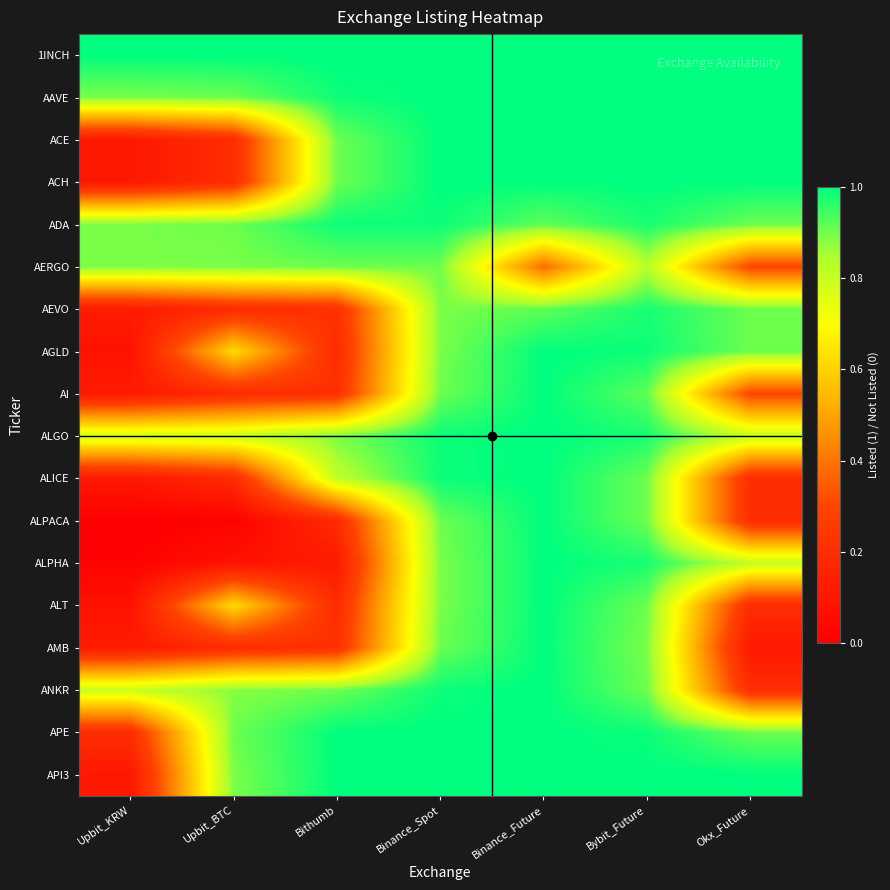

What is the greatest value displayed?

1.0